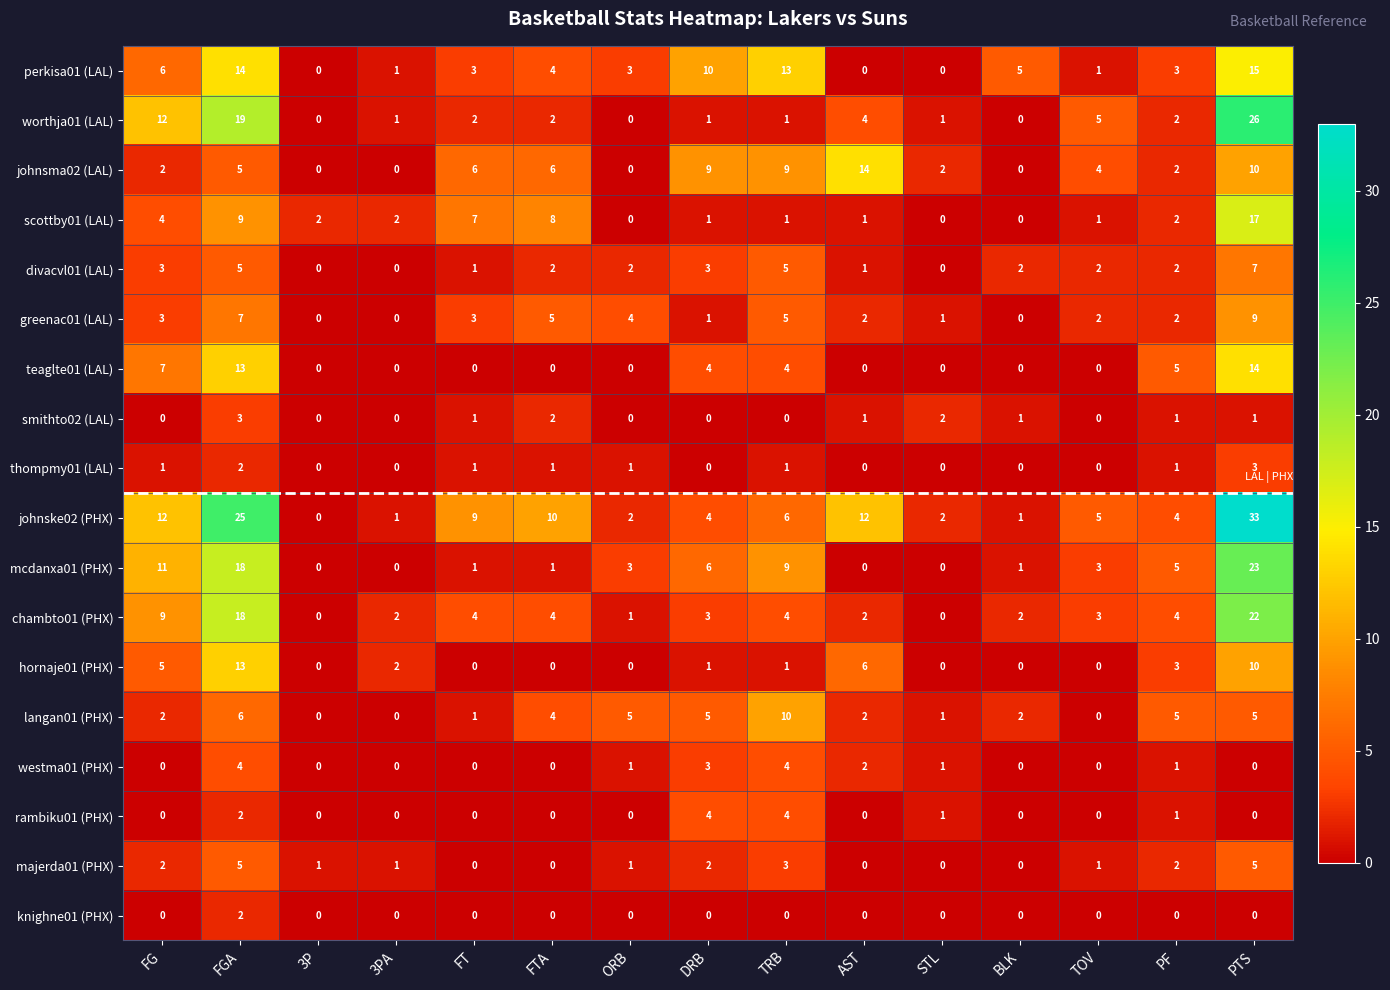

How many greenac01 (LAL) values are between 1 and 5?

10